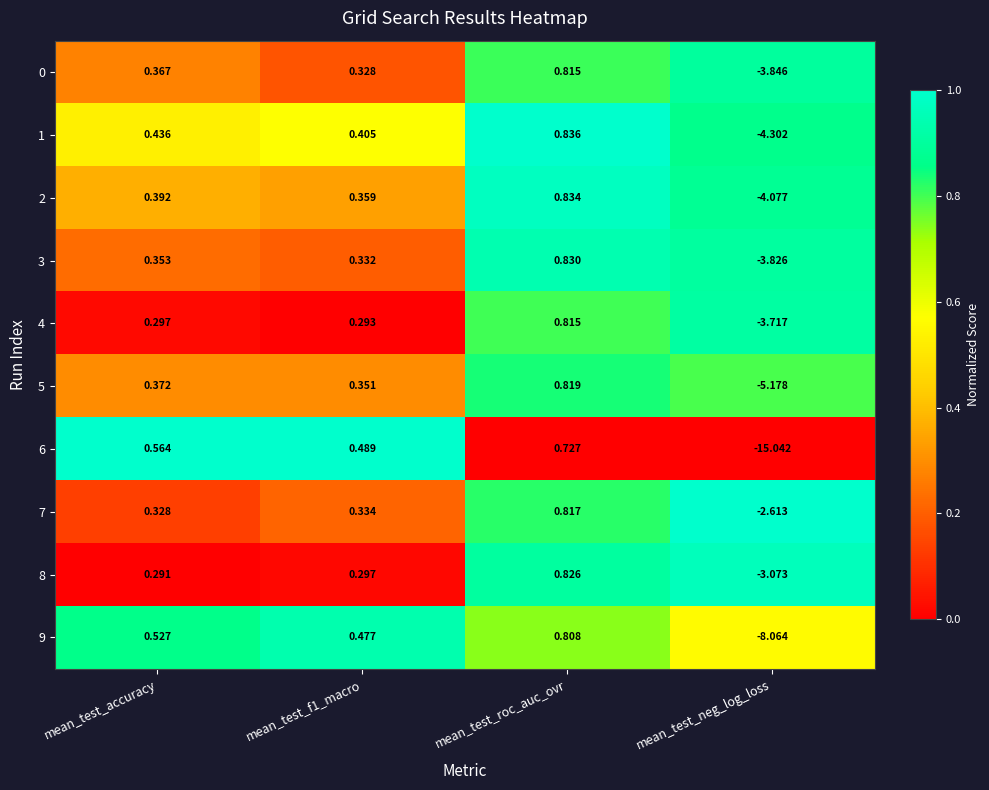

What is the total value across all series at mean_test_neg_log_loss?

-53.7